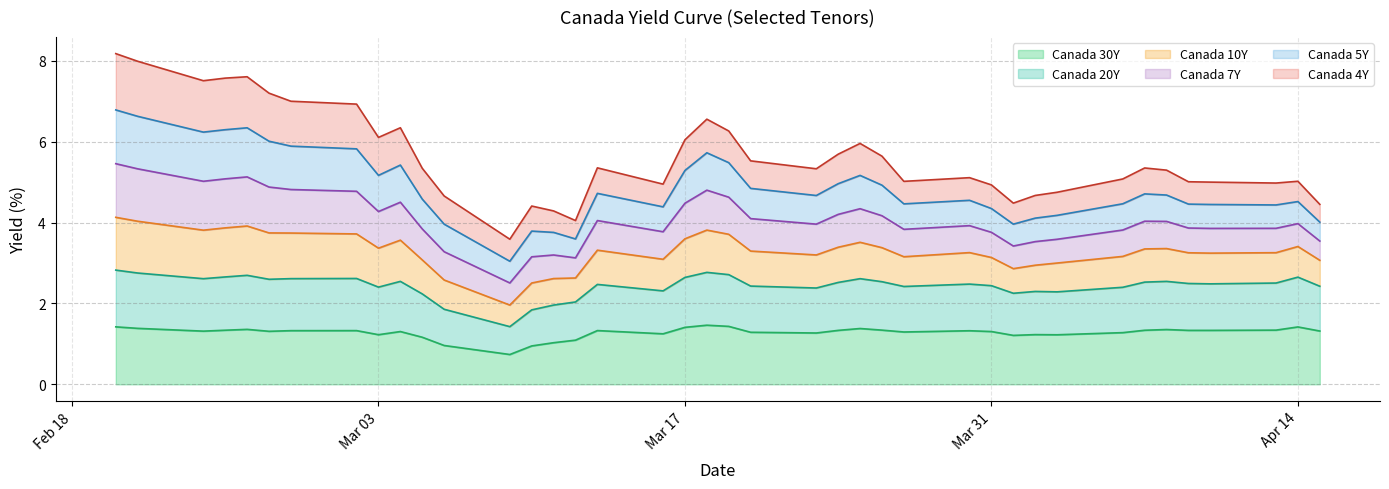

What is the difference between the second highest and second lowest values in the Canada 20Y series?

1.5